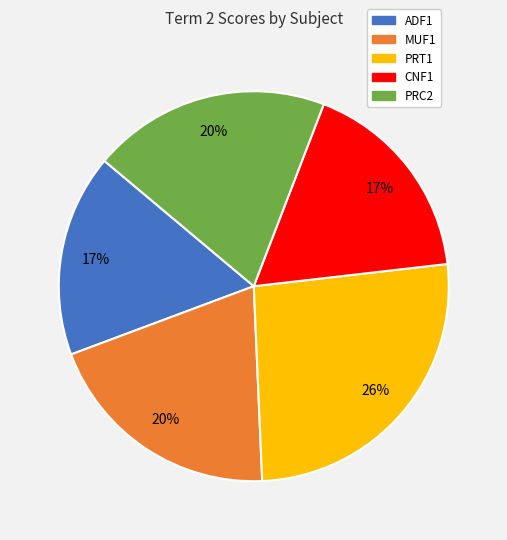

True or false: PRT1 accounts for 26% of the total.

True